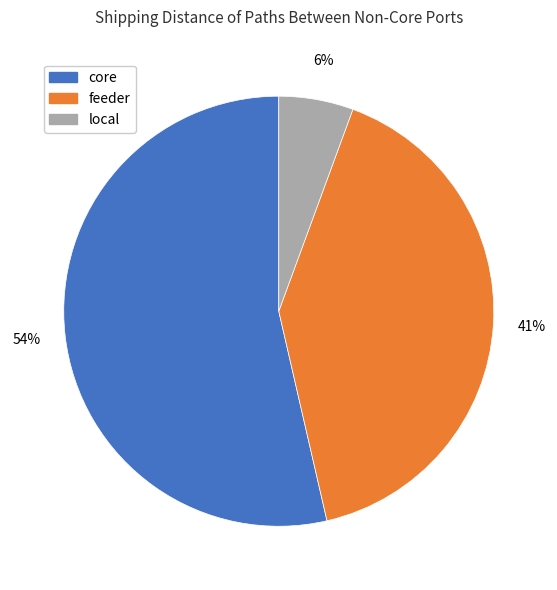

Which slice is the largest?

core